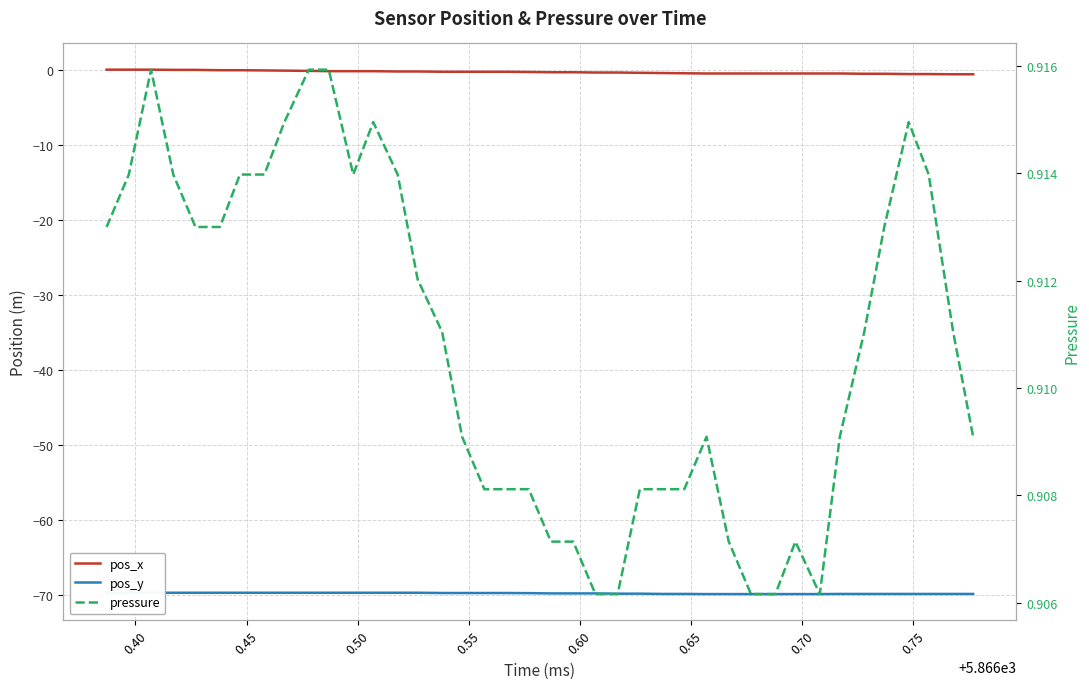

True or false: pos_x and pressure cross at least once.

False